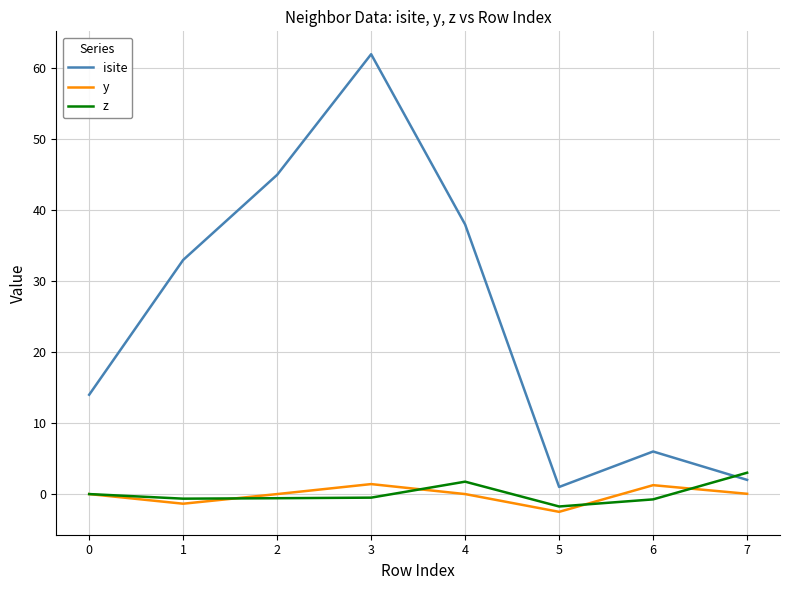

True or false: y and isite cross at least once.

False